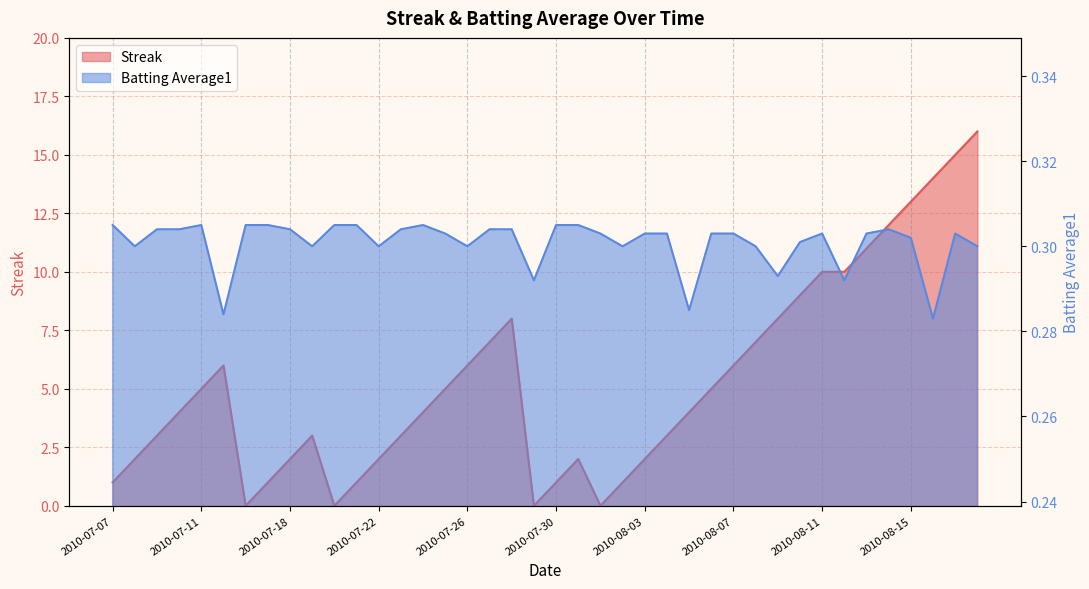

Is the value of Batting Average1 at 2010-07-20 greater than the value of Streak at 2010-07-10?

No